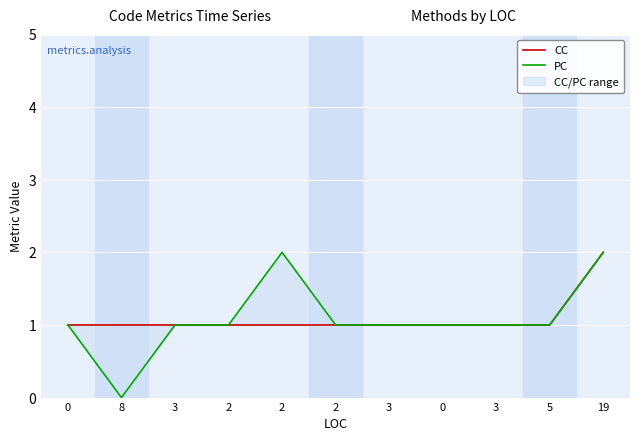

Which series has the largest total across all categories?

CC